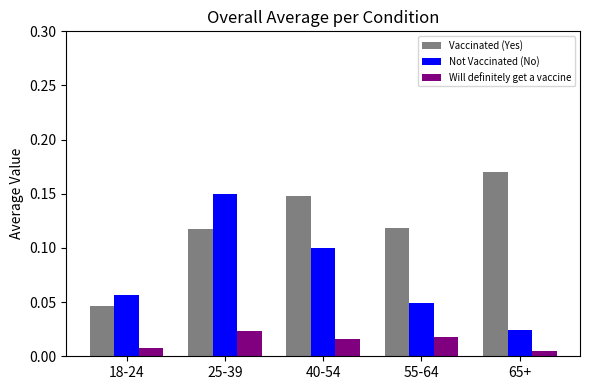

What is the sum of all Not Vaccinated (No) values?

0.4